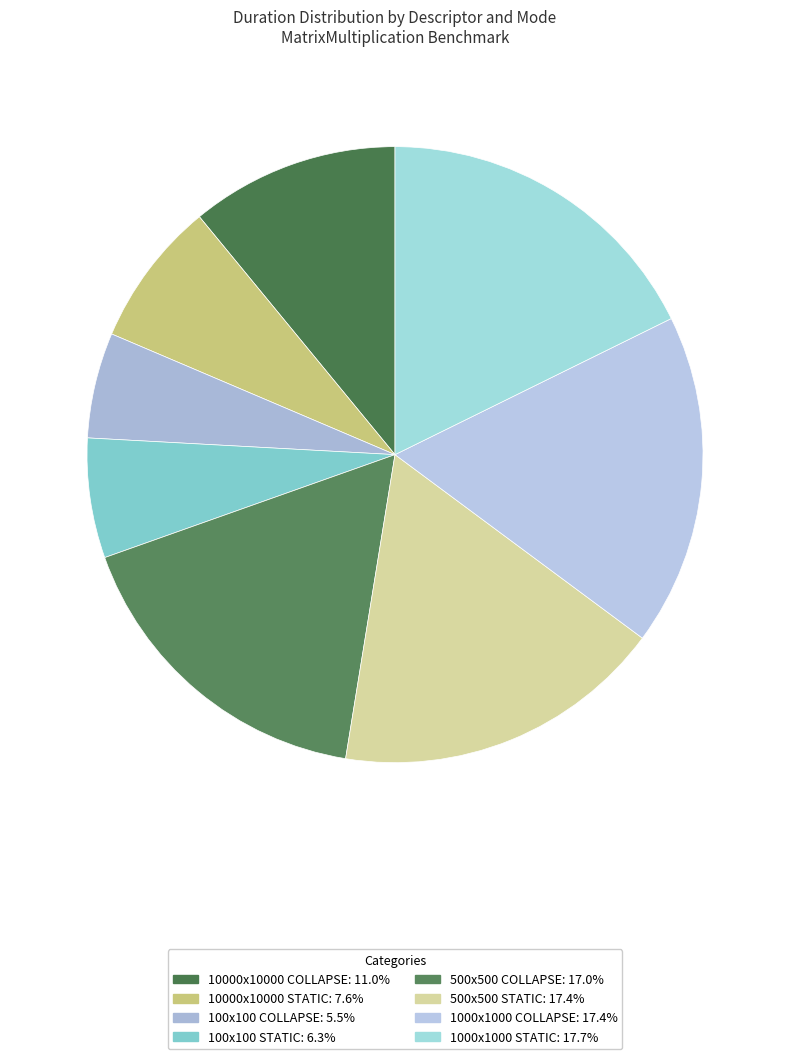

Count the number of slices in the pie.

8